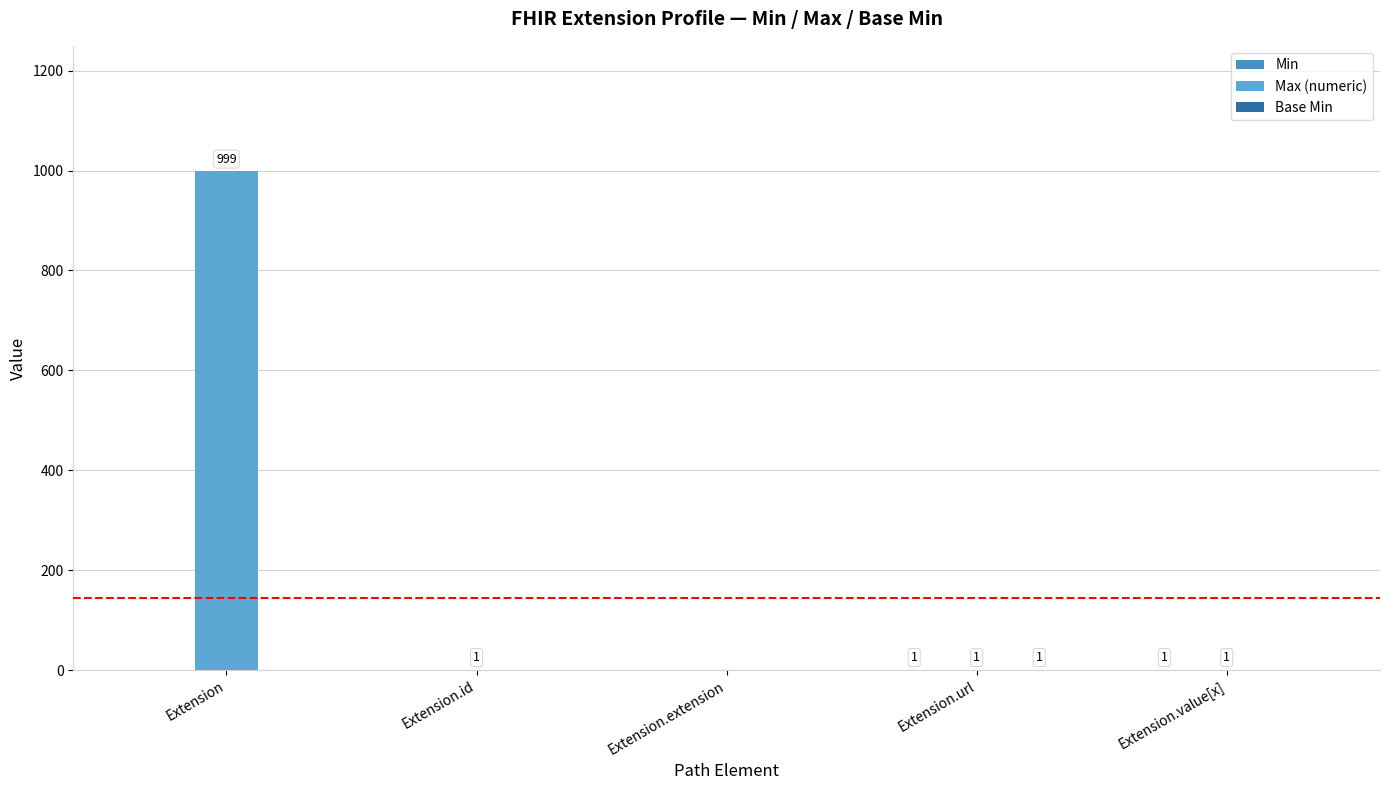

How many series are shown in this chart?

3